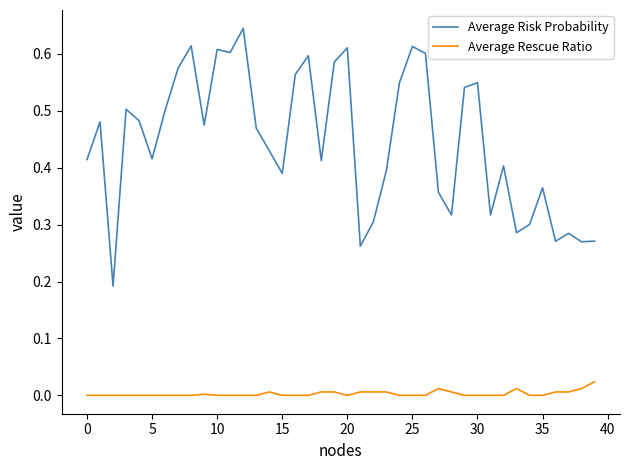

Rank the series by their maximum value, from lowest to highest.

Average Rescue Ratio, Average Risk Probability